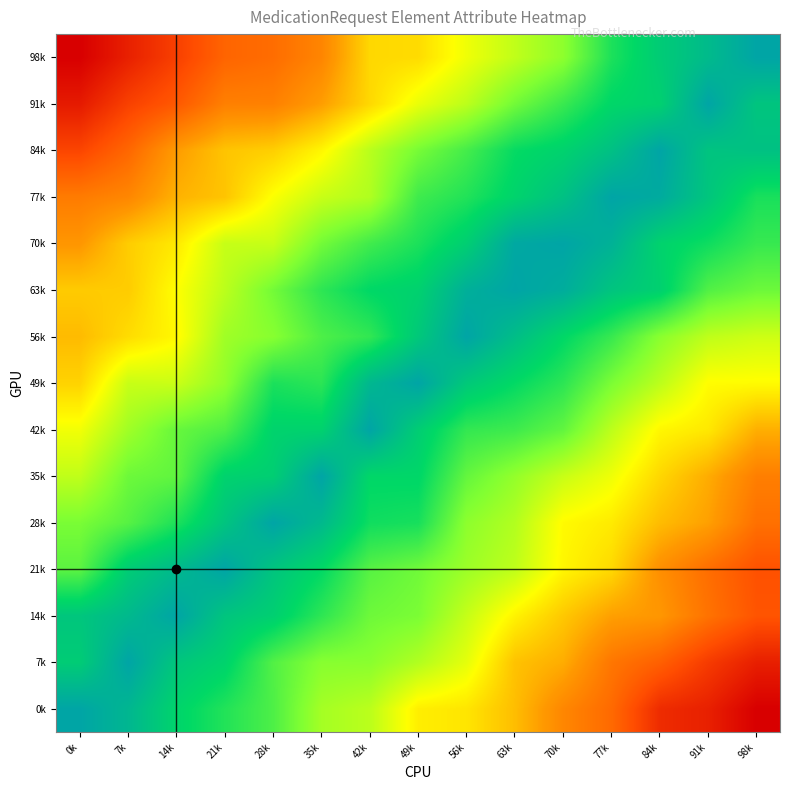

Which has a higher value, 7k or 21k?

7k